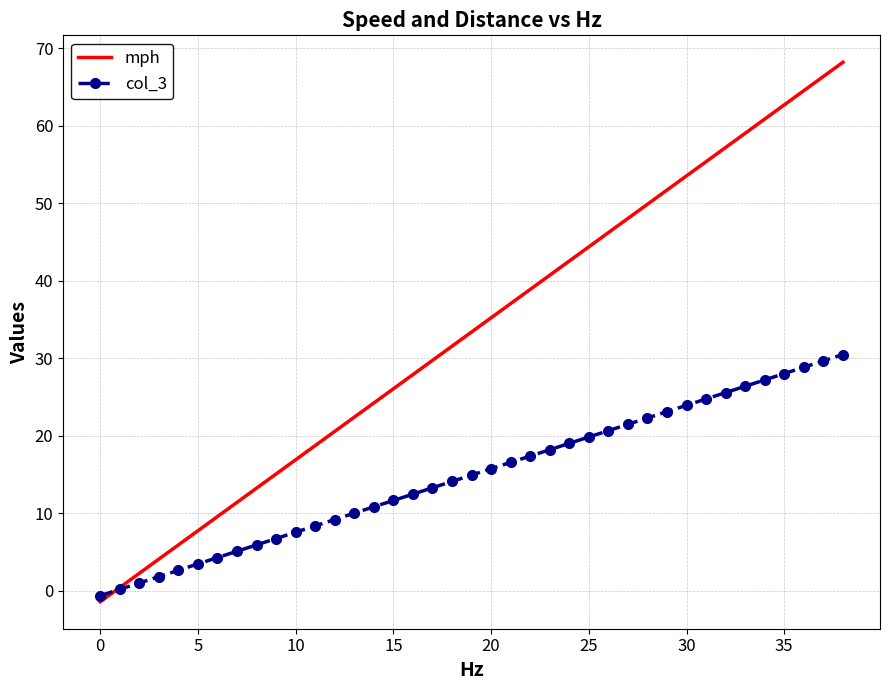

How many values in mph are below zero?

1